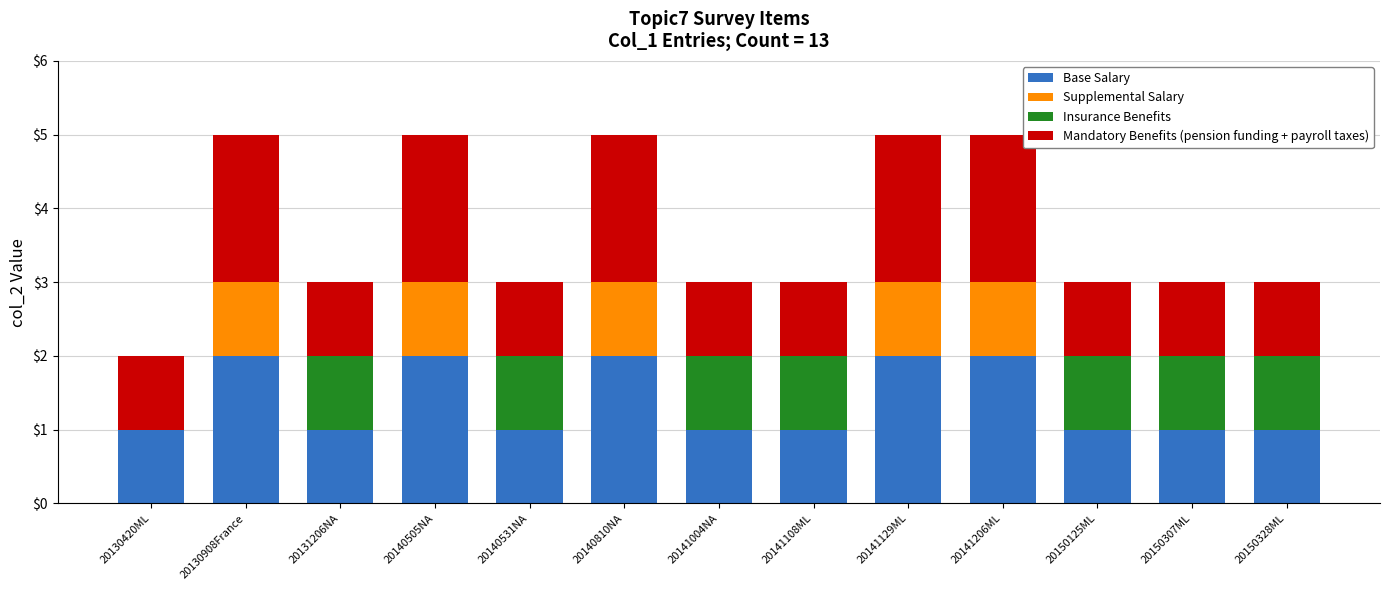

What is the total value across all series at 20140505NA?

5